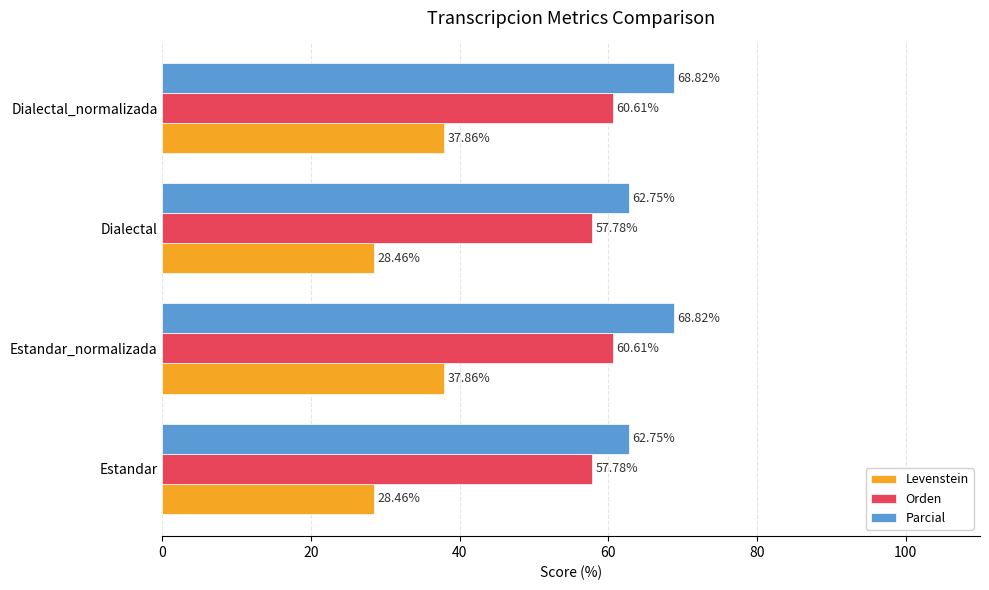

Which series has the widest spread of values?

Levenstein